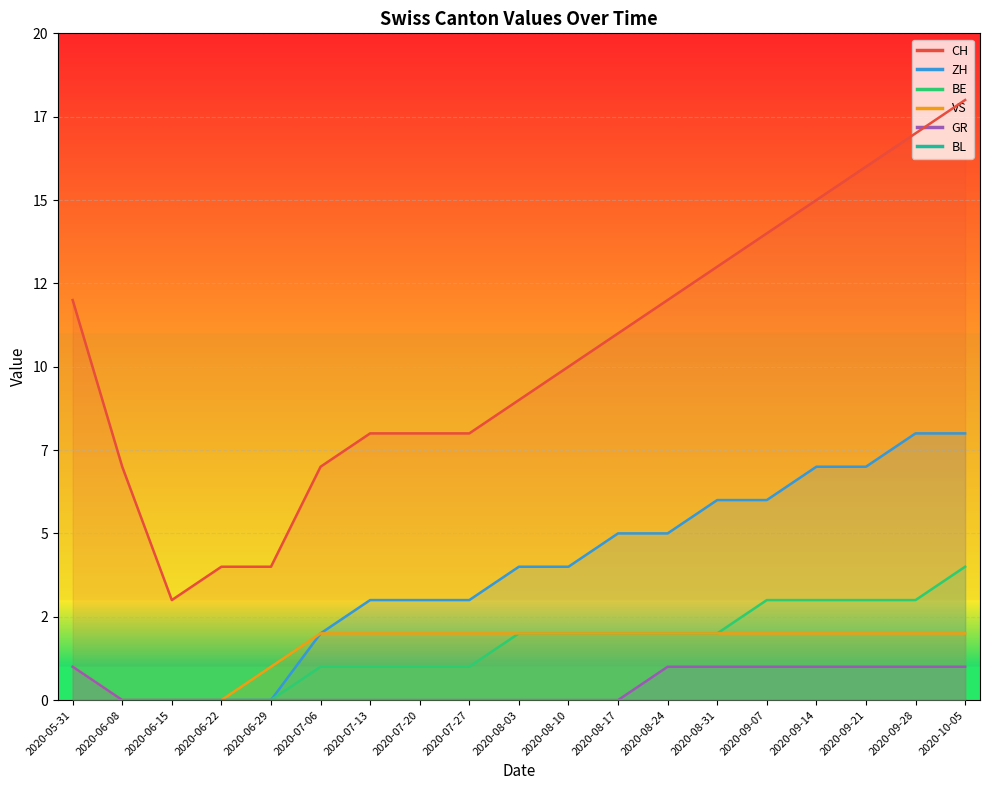

The value of GR at 2020-07-06 is 0. True or false?

True